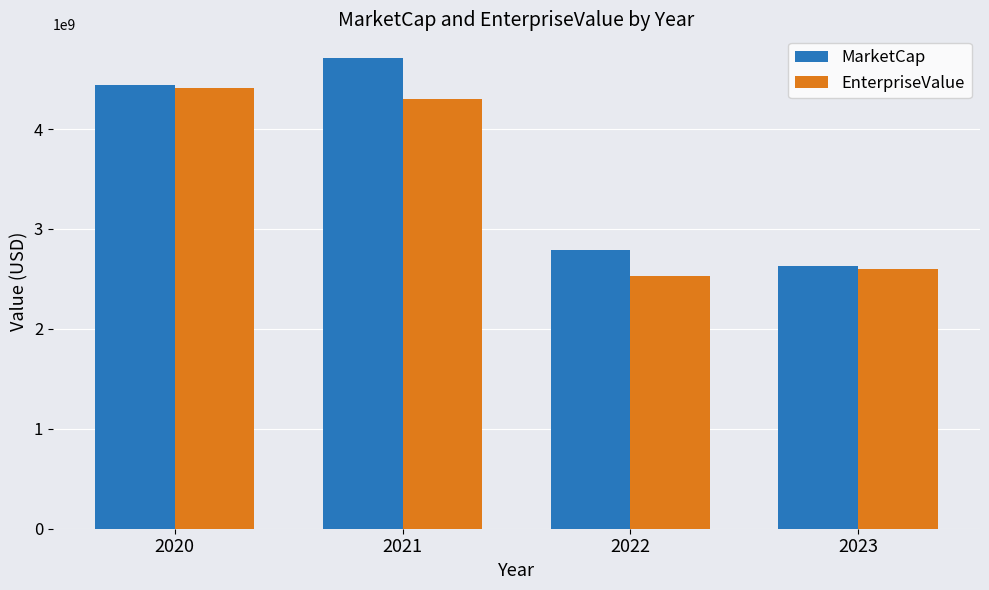

Reading left to right, transcribe all the data shown in this chart.

MarketCap: 4440589348.2	4712399655.1	2794439978.4	2626501472.1
EnterpriseValue: 4414764818.9	4304344787.8	2534233228.4	2602936472.1